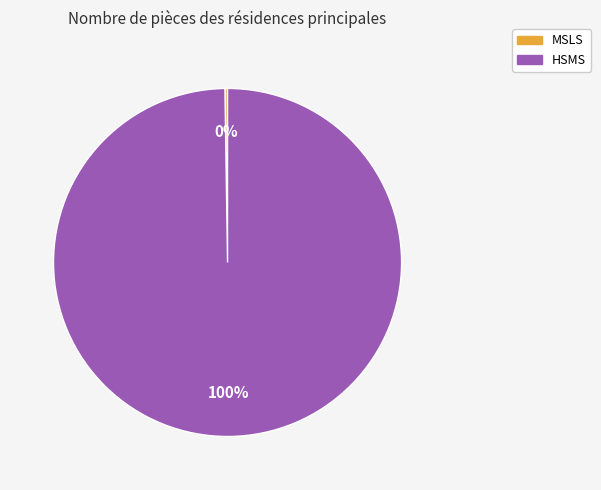

To the nearest percent, what is the difference between the largest and smallest slice percentages?

100%